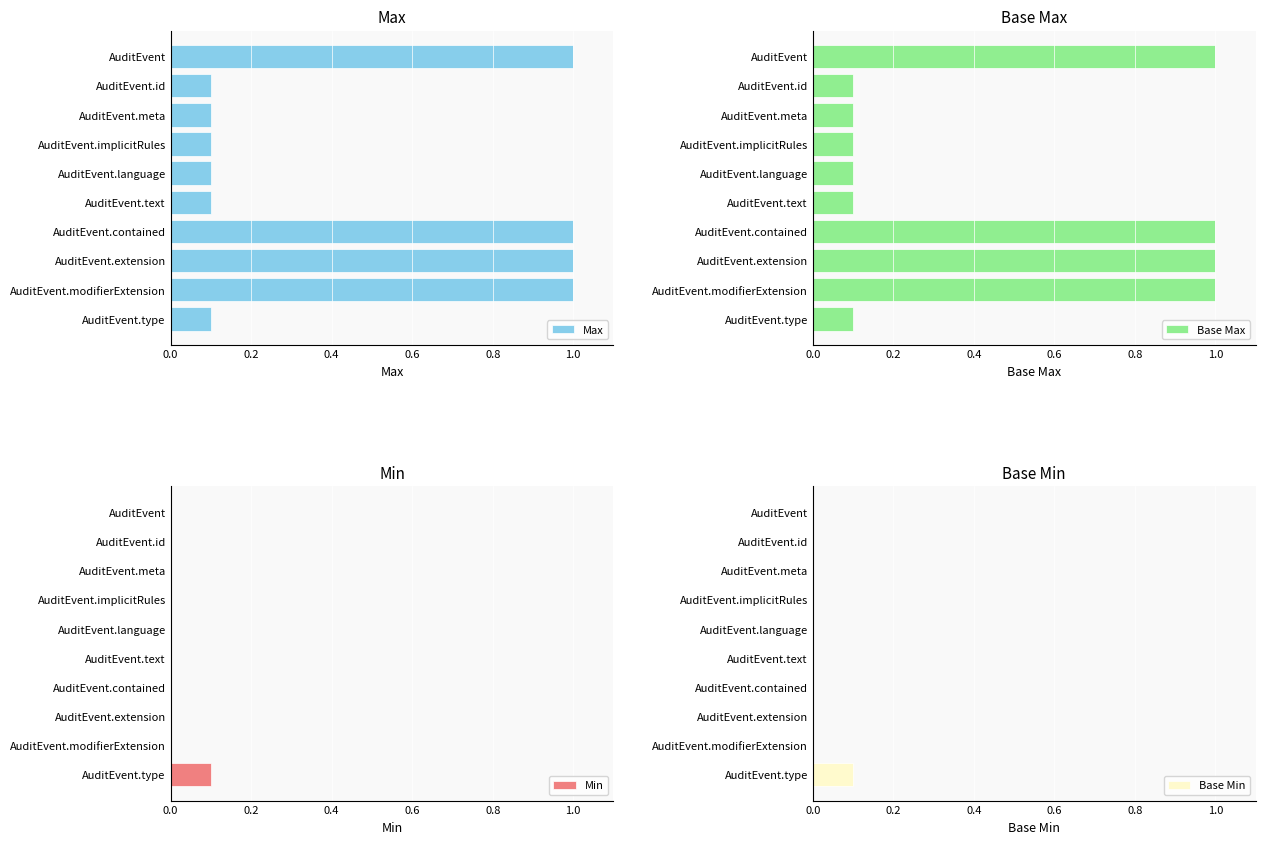

What is the sum of all Max values?

4.6